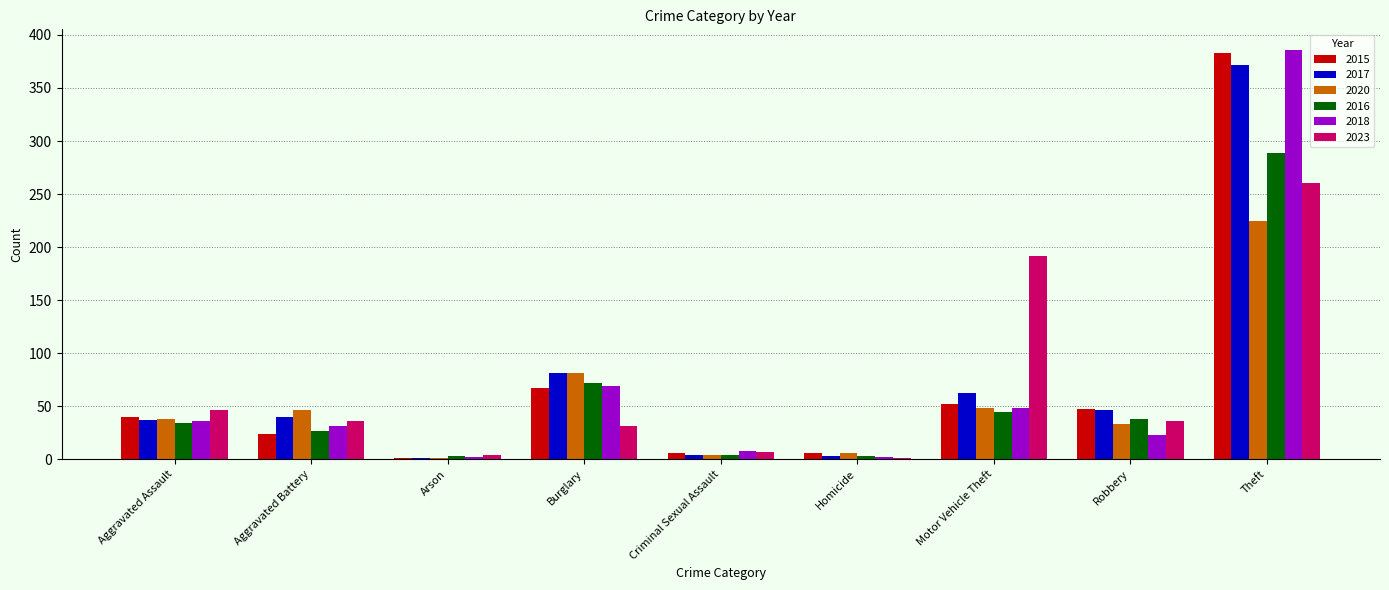

Which series changed the most between Robbery and Theft?

2018